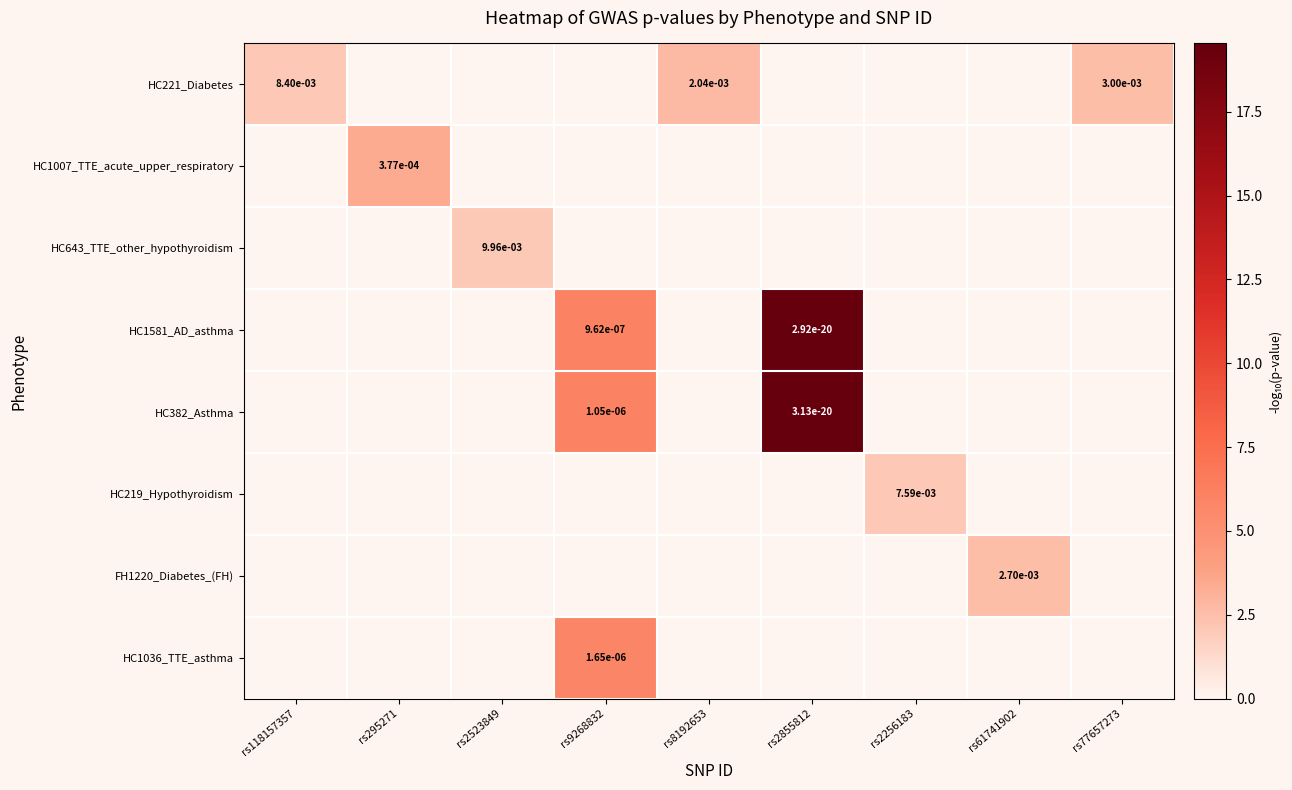

The value of HC382_Asthma at rs2855812 is 0.0. True or false?

True